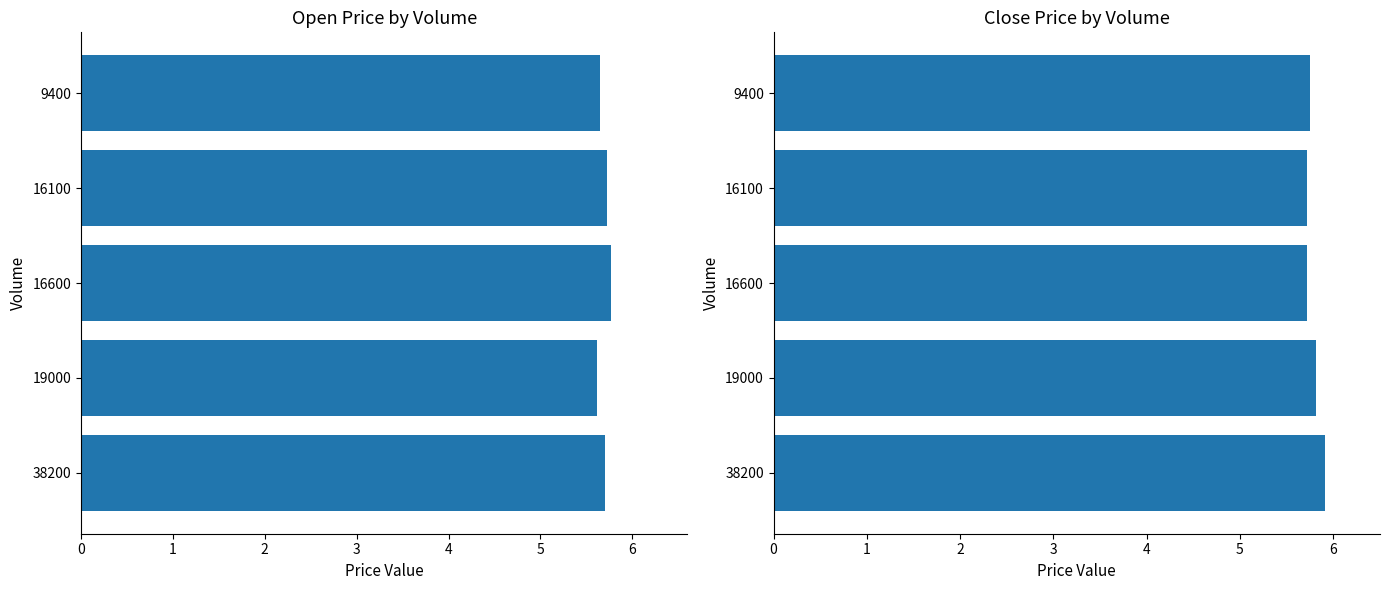

Which series has the largest range (max minus min)?

Close